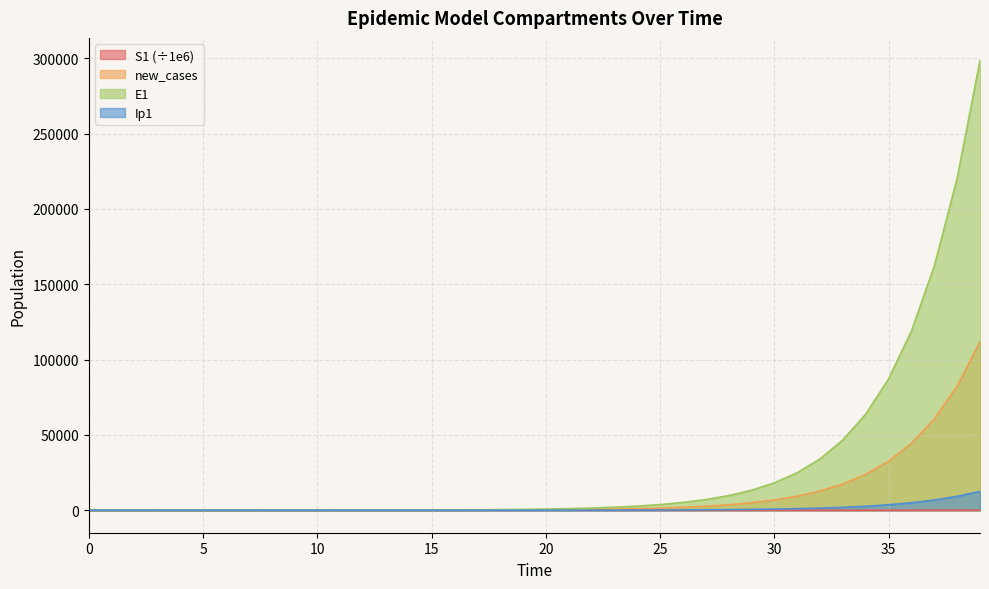

Which label corresponds to the largest value in the chart?

39